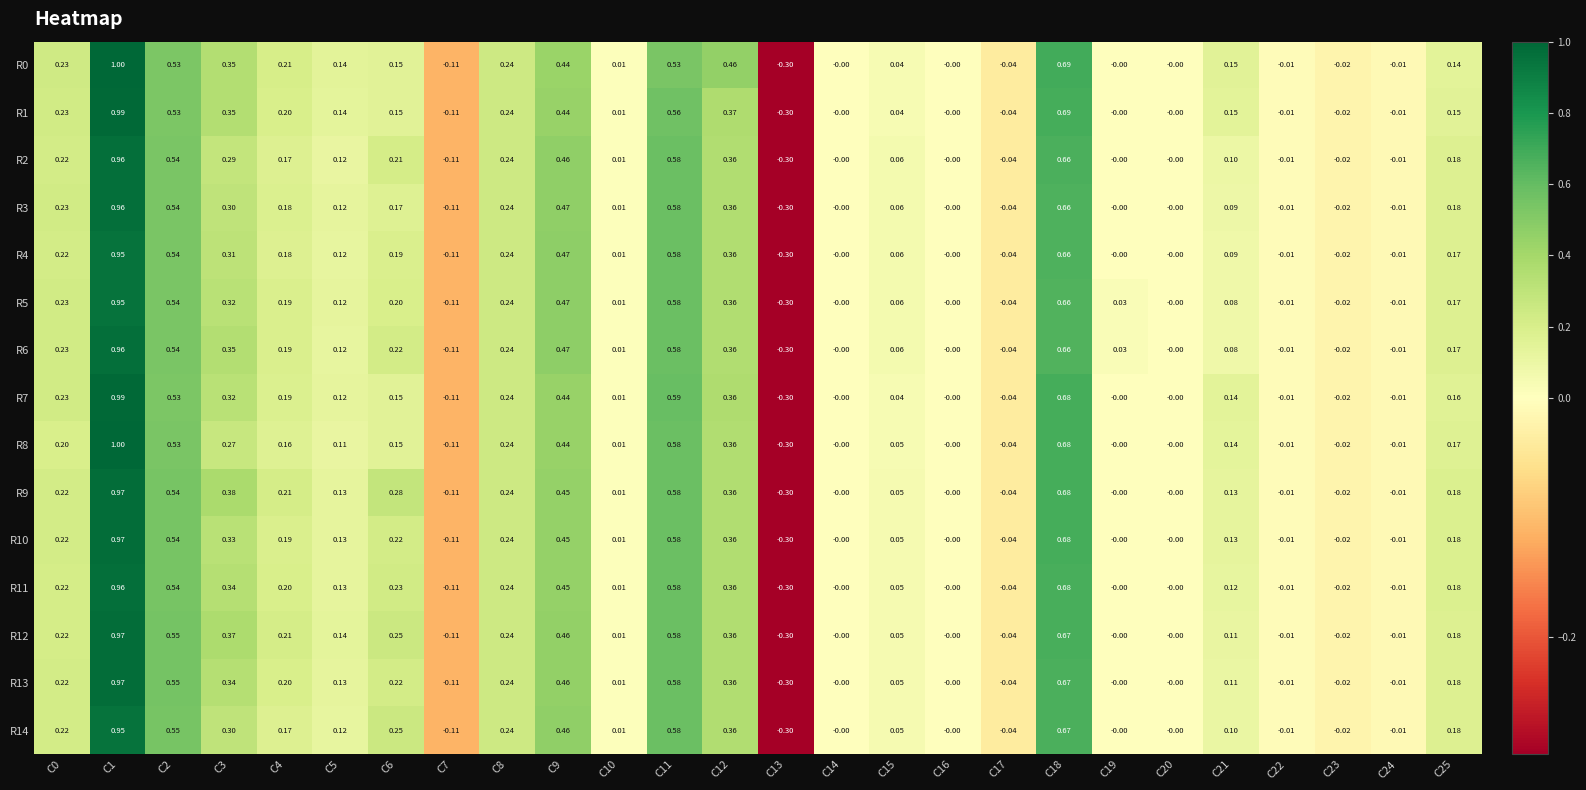

Is the value of R9 at C24 greater than the value of R13 at C12?

No